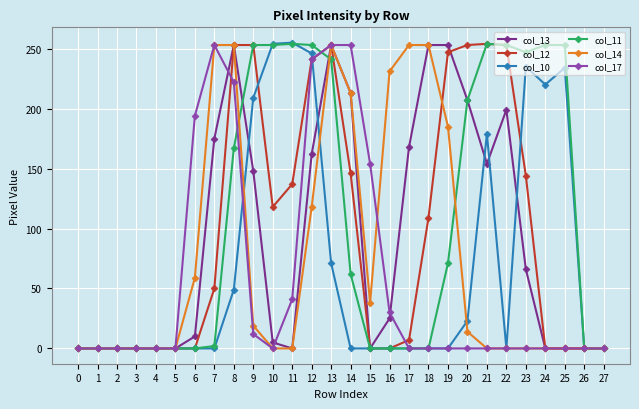

True or false: col_13 has a value of 0 at 24.

True